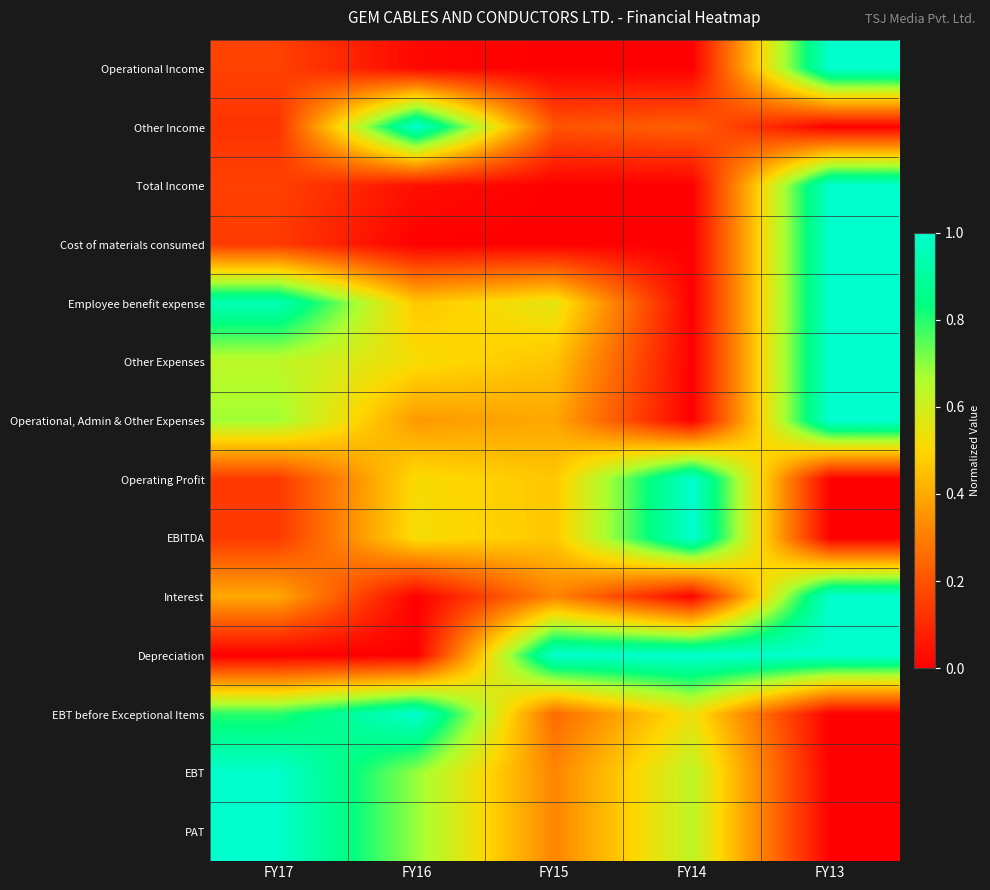

Reading right to left, list all the values displayed in this chart.

Operational Income: FY13=1.0	FY14=0.0	FY15=0.0	FY16=0.0	FY17=0.2
Other Income: FY13=0.0	FY14=0.2	FY15=0.2	FY16=1.0	FY17=0.1
Total Income: FY13=1.0	FY14=0.0	FY15=0.0	FY16=0.0	FY17=0.2
Cost of materials consumed: FY13=1.0	FY14=0.0	FY15=0.0	FY16=0.0	FY17=0.1
Employee benefit expense: FY13=1.0	FY14=0.0	FY15=0.6	FY16=0.5	FY17=0.9
Other Expenses: FY13=1.0	FY14=0.0	FY15=0.5	FY16=0.5	FY17=0.6
Operational, Admin & Other Expenses: FY13=1.0	FY14=0.0	FY15=0.4	FY16=0.4	FY17=0.7
Operating Profit: FY13=0.0	FY14=1.0	FY15=0.5	FY16=0.5	FY17=0.1
EBITDA: FY13=0.0	FY14=1.0	FY15=0.5	FY16=0.5	FY17=0.1
Interest: FY13=1.0	FY14=0.0	FY15=0.3	FY16=0.0	FY17=0.4
Depreciation: FY13=1.0	FY14=1.0	FY15=1.0	FY16=0.0	FY17=0.0
EBT before Exceptional Items: FY13=0.0	FY14=0.5	FY15=0.3	FY16=1.0	FY17=0.8
EBT: FY13=0.0	FY14=0.6	FY15=0.3	FY16=0.7	FY17=1.0
PAT: FY13=0.0	FY14=0.6	FY15=0.3	FY16=0.7	FY17=1.0